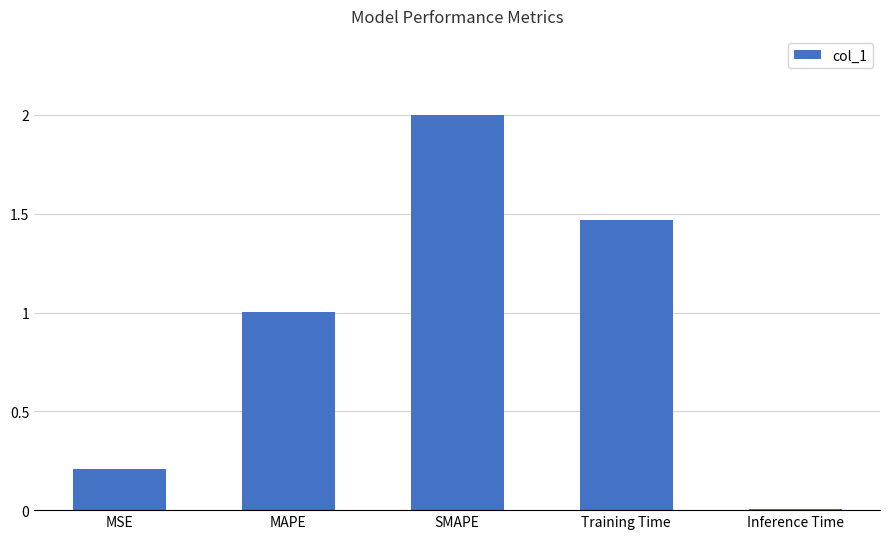

Rank the categories by value from lowest to highest.

Inference Time, MSE, MAPE, Training Time, SMAPE